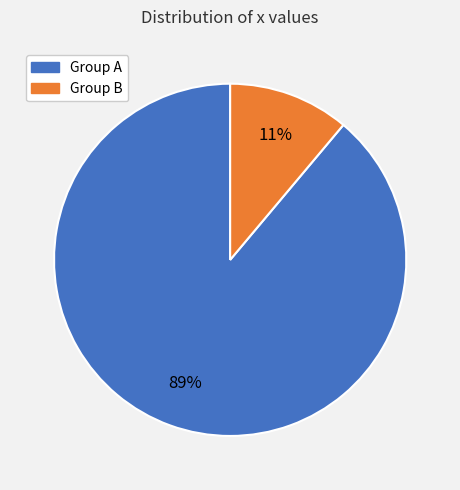

To the nearest percent, what is the difference between the largest and smallest slice percentages?

78%